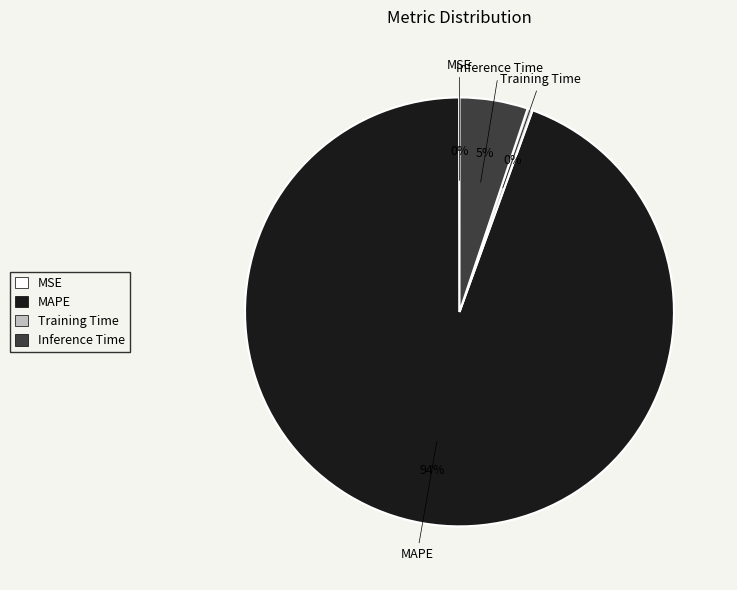

Does any single category account for the majority?

Yes